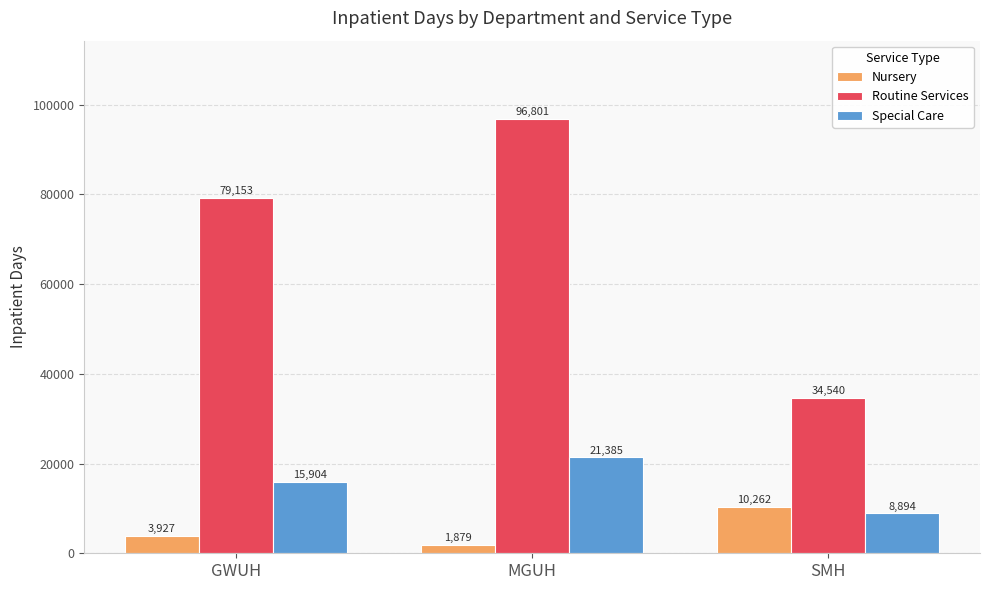

How many bars are there in total?

9